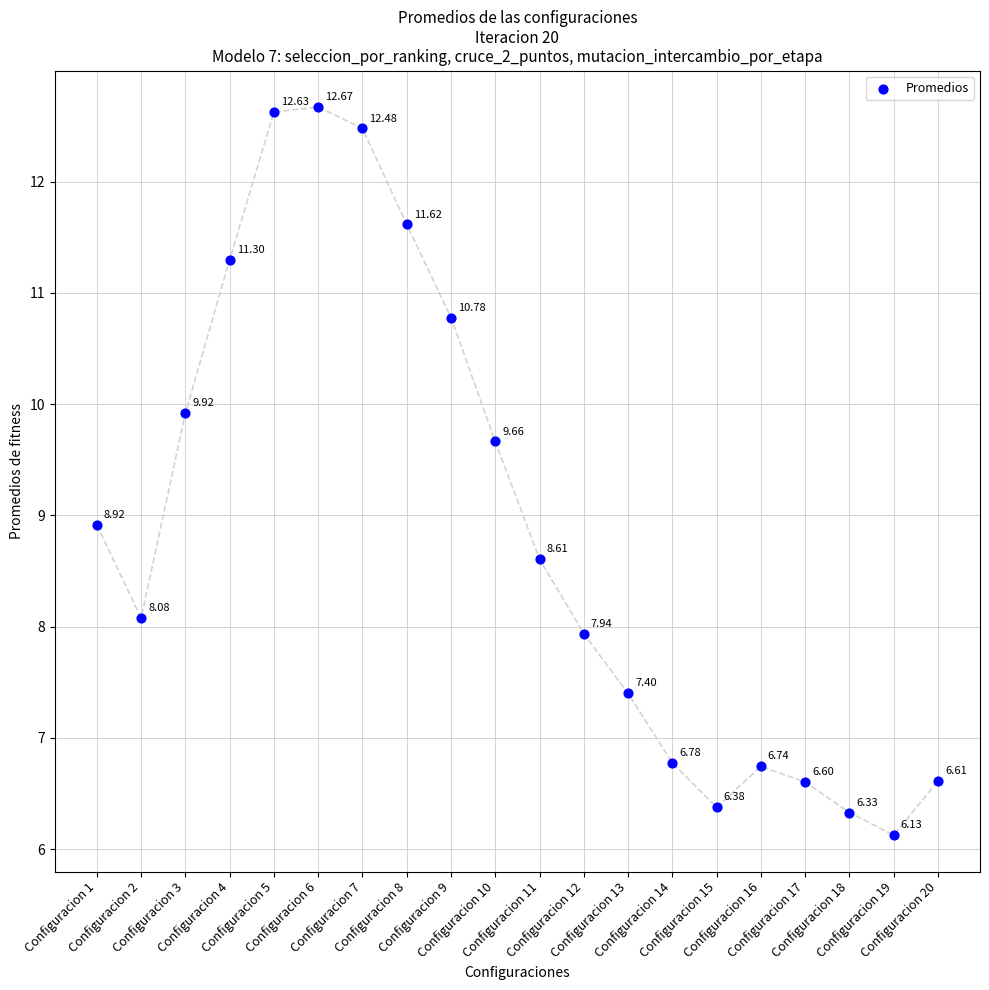

What is the range of Y values (max minus min)?

6.5